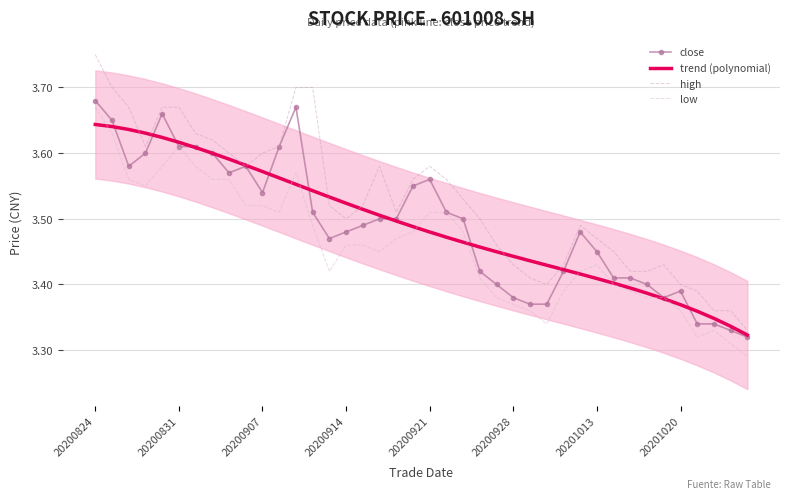

What is the difference between the maximum and minimum values in the close series?

0.4